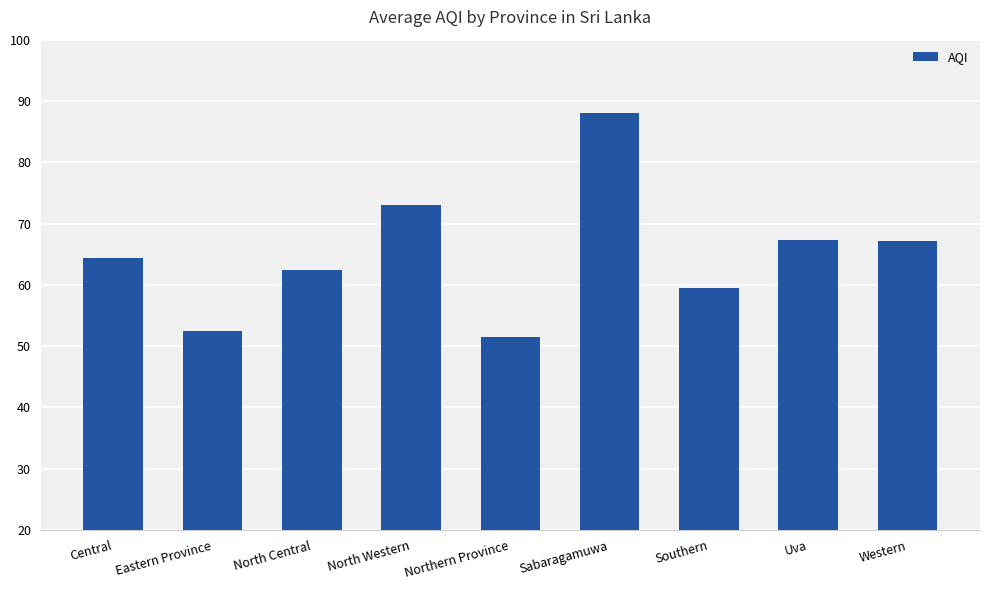

What is the ratio of the value at Central to the value at Northern Province?

1.2